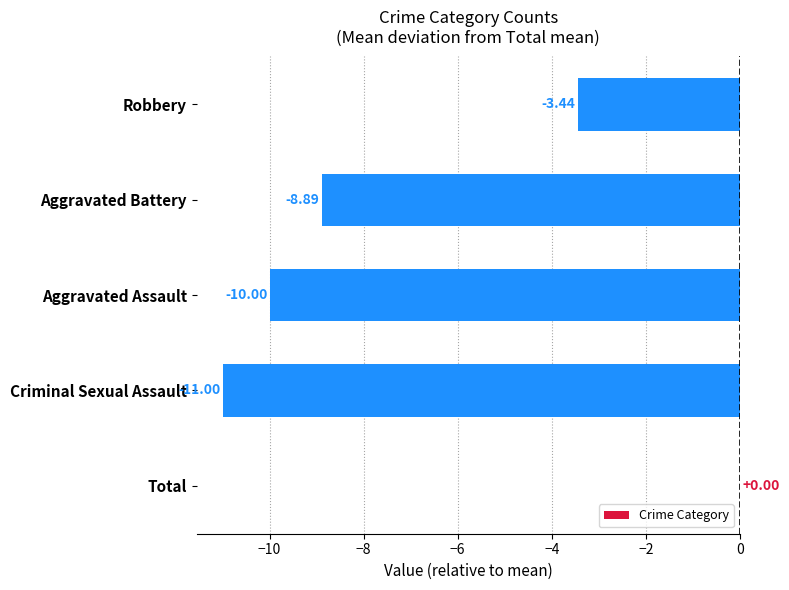

What is the change in value from Criminal Sexual Assault to Aggravated Battery?

+2.1